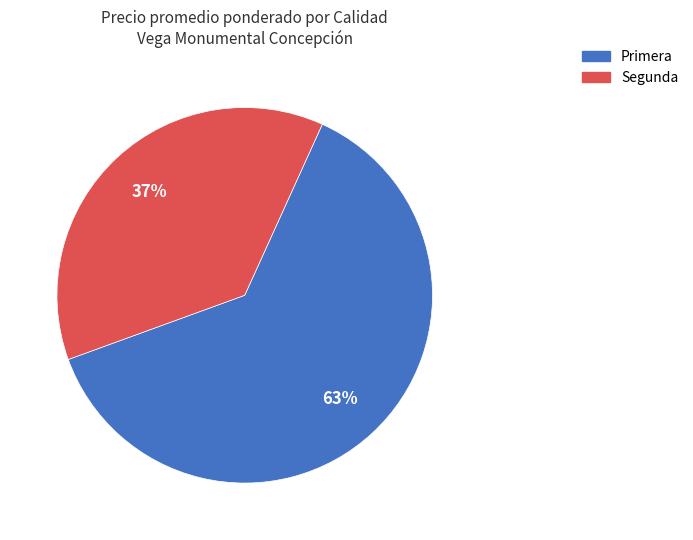

What percentage is the Segunda slice, to the nearest percent?

37%